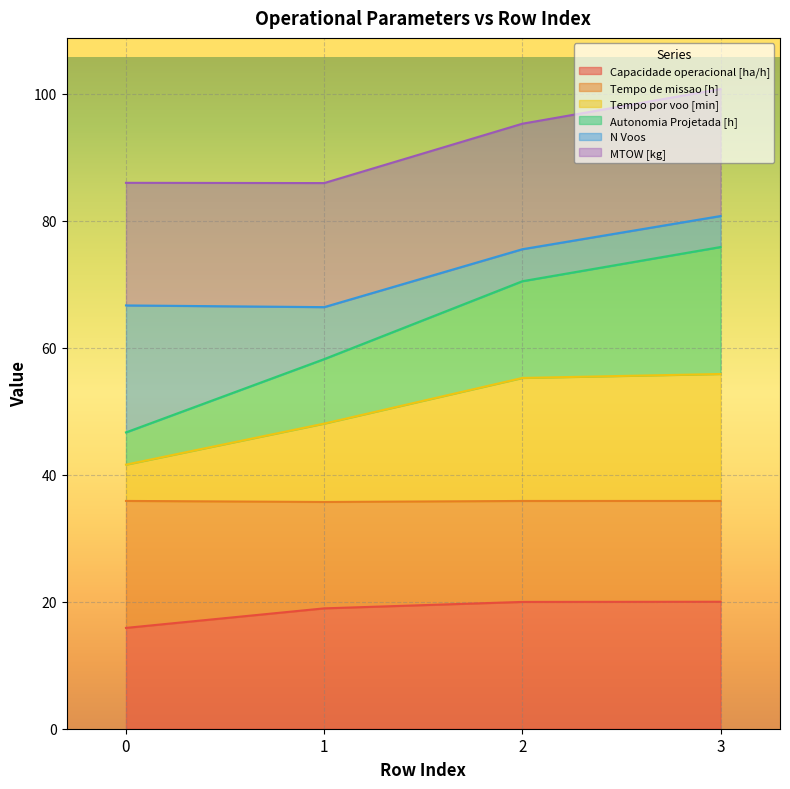

How many lines are shown in the chart?

6